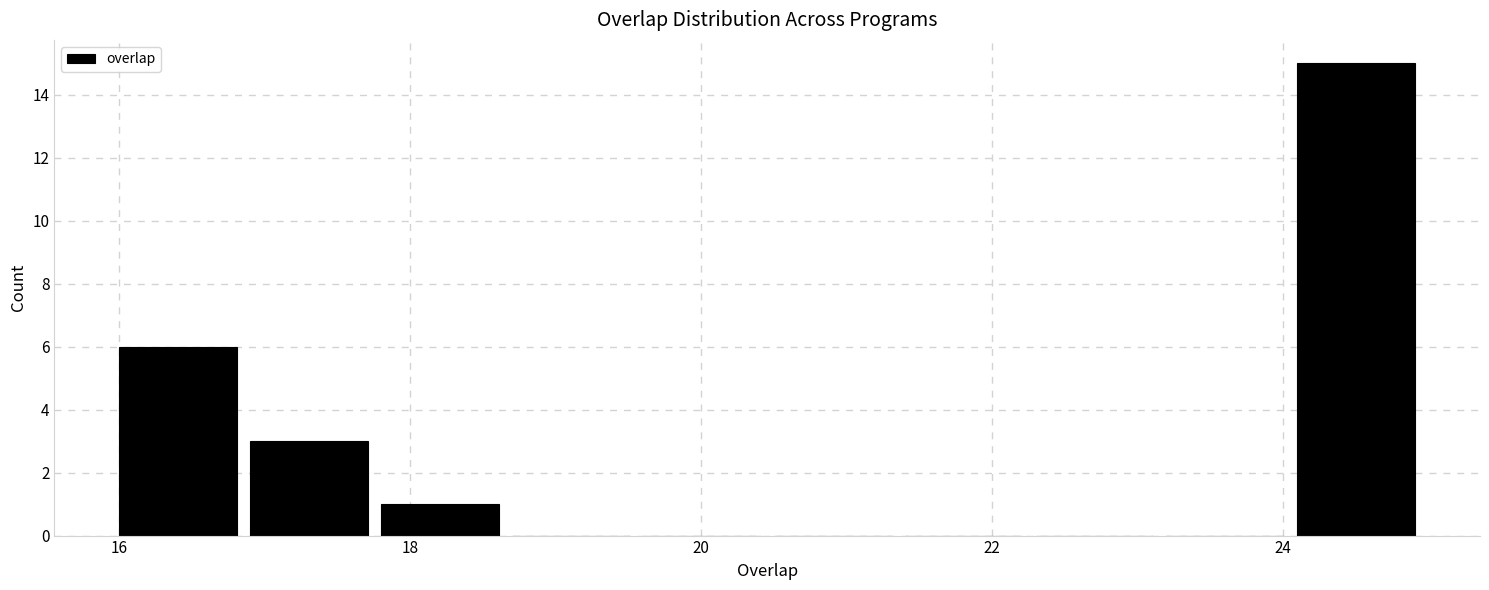

Reading left to right, transcribe this chart: for each bar, give the range it covers on the x-axis and its height. Neither the bar edges nor the heights are printed on the chart, so give them approximately, as read against the axes.

16.0 to 16.9: 6
16.9 to 17.8: 3
17.8 to 18.7: 1
18.7 to 19.6: 0
19.6 to 20.5: 0
20.5 to 21.4: 0
21.4 to 22.3: 0
22.3 to 23.2: 0
23.2 to 24.1: 0
24.1 to 25.0: 15